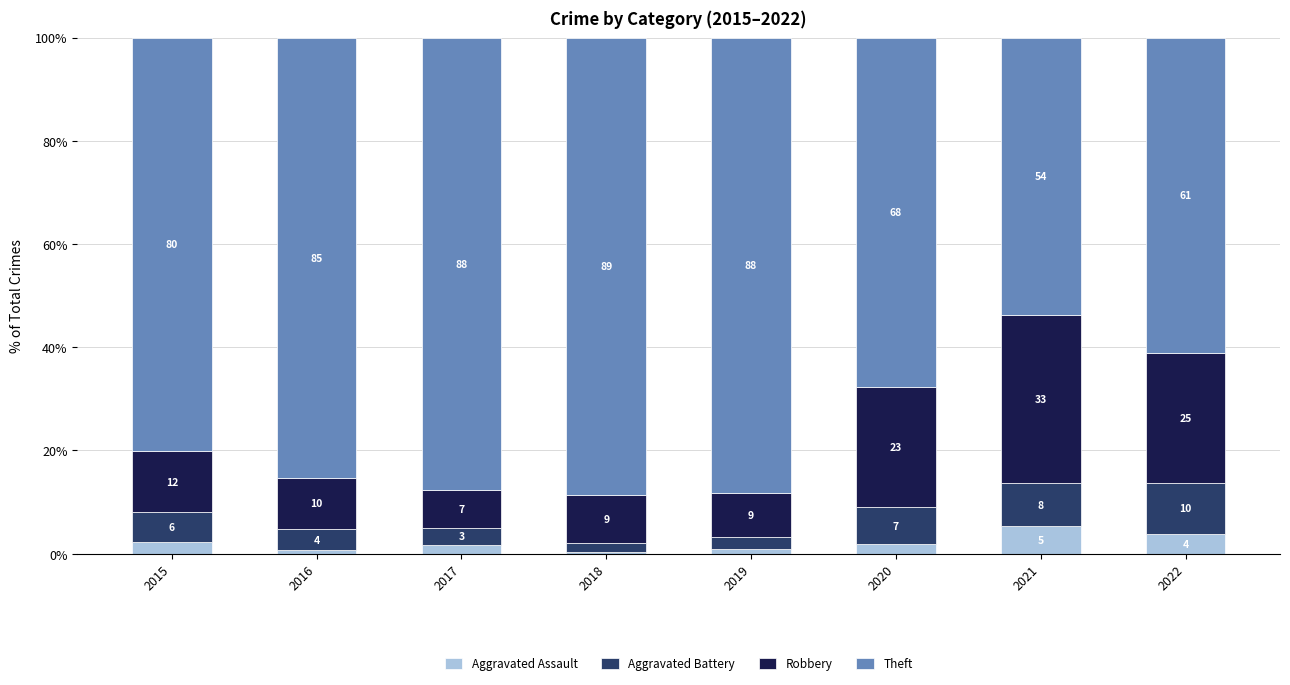

How many bars are there in total?

8